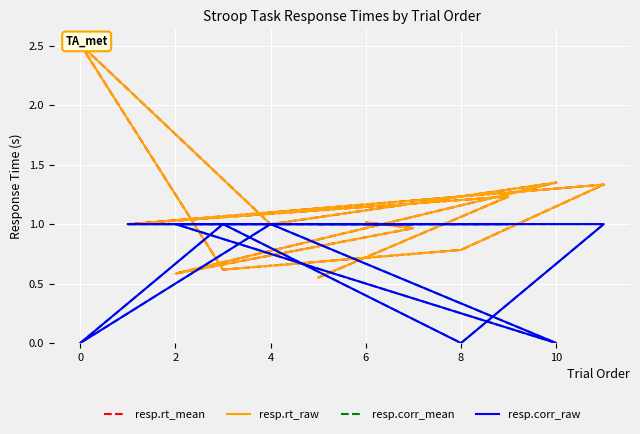

Where is the first local minimum for resp.corr_mean?

8